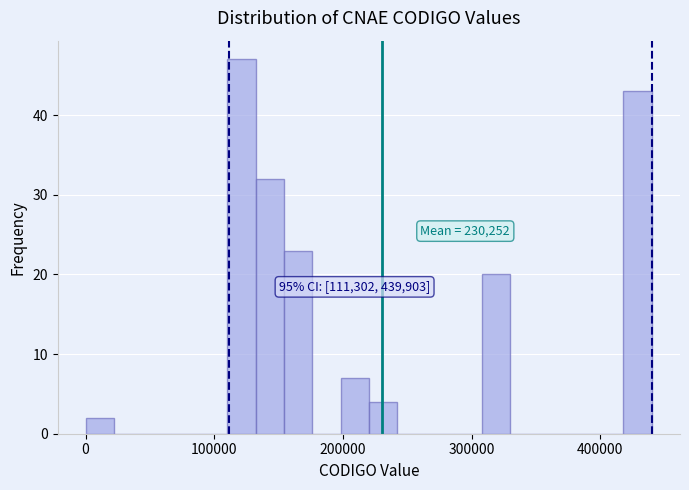

Around what value on the x-axis is the tallest bar? Give the approximate position of its centre, as read against the axis.

120000